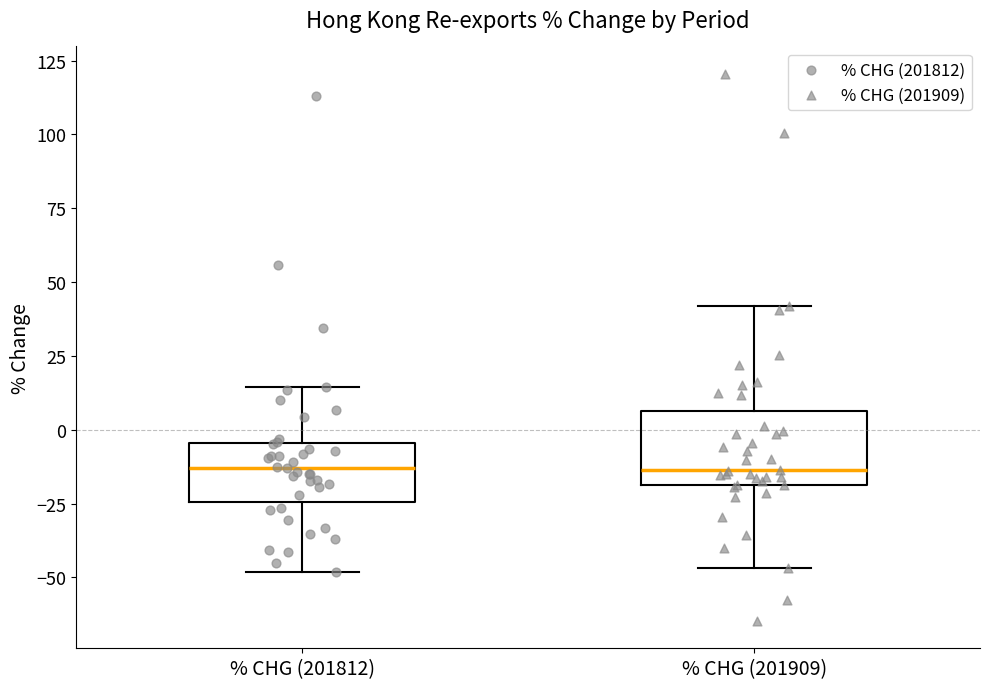

Which box is the tallest, from its lower edge to its upper edge?

% CHG (201909)